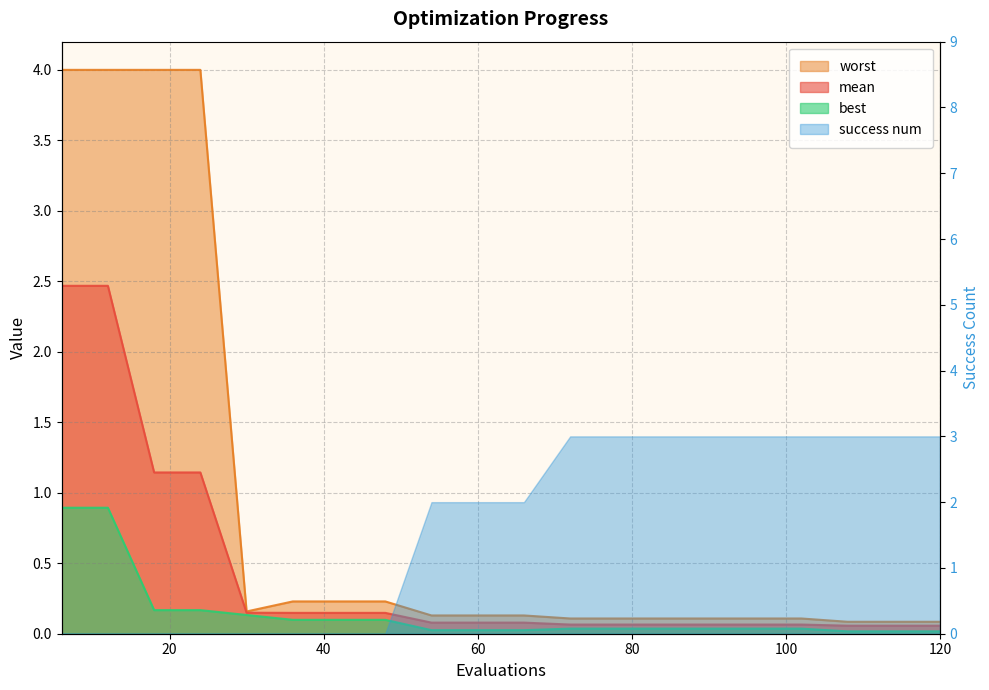

Which series has the largest range (max minus min)?

worst